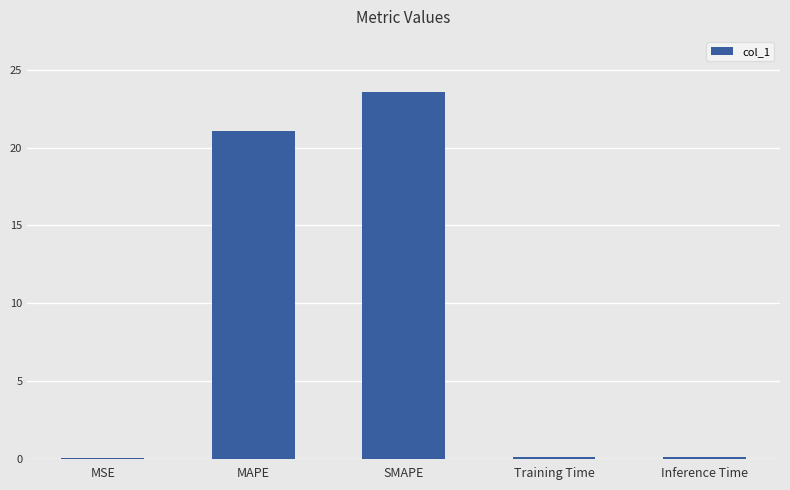

Are the bars horizontal?

No